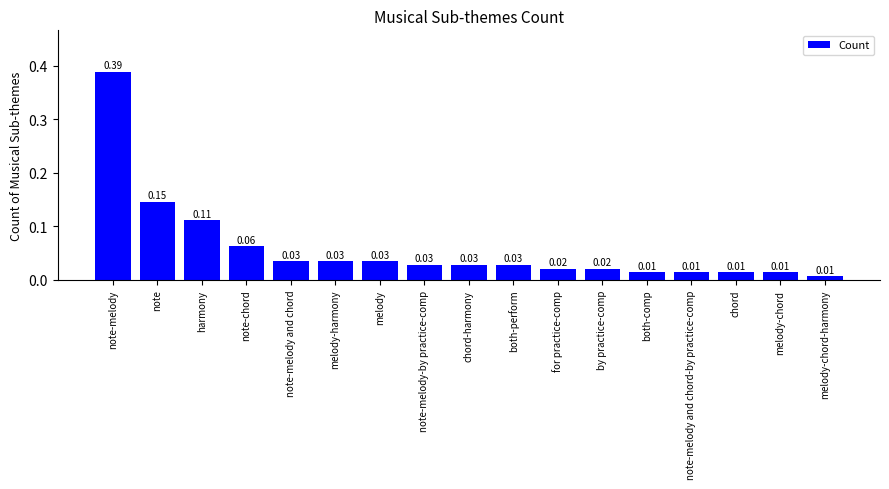

Between melody and note, which is larger?

note